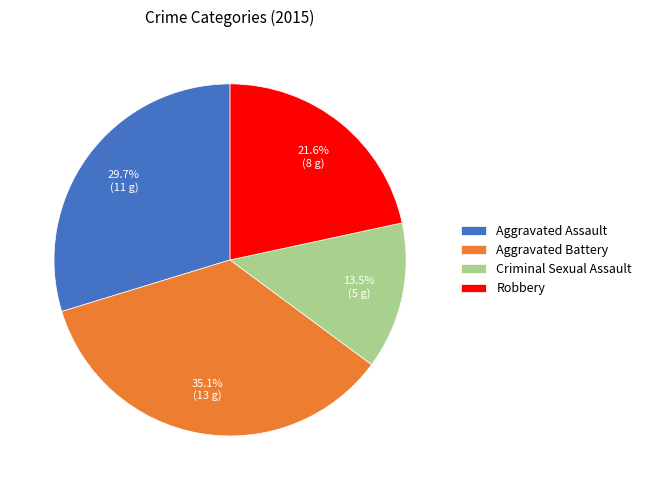

Is there any slice that represents more than half of the pie?

No